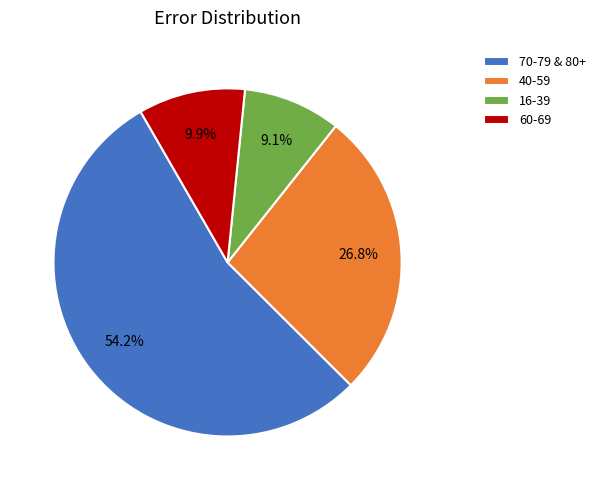

Rank the categories by value from lowest to highest.

16-39, 60-69, 40-59, 70-79 & 80+